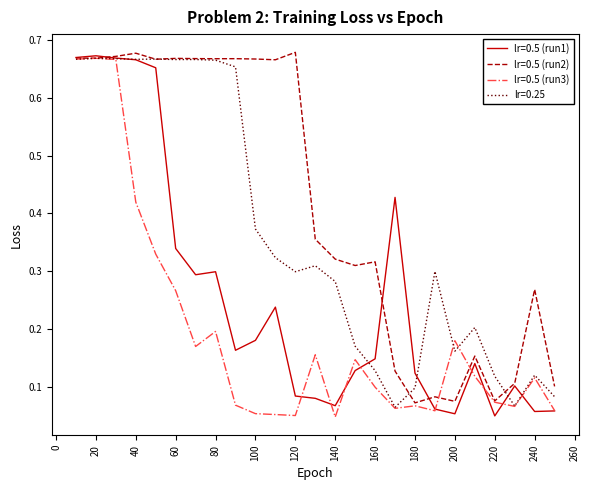

At how many categories does at least one series exceed 0?

25